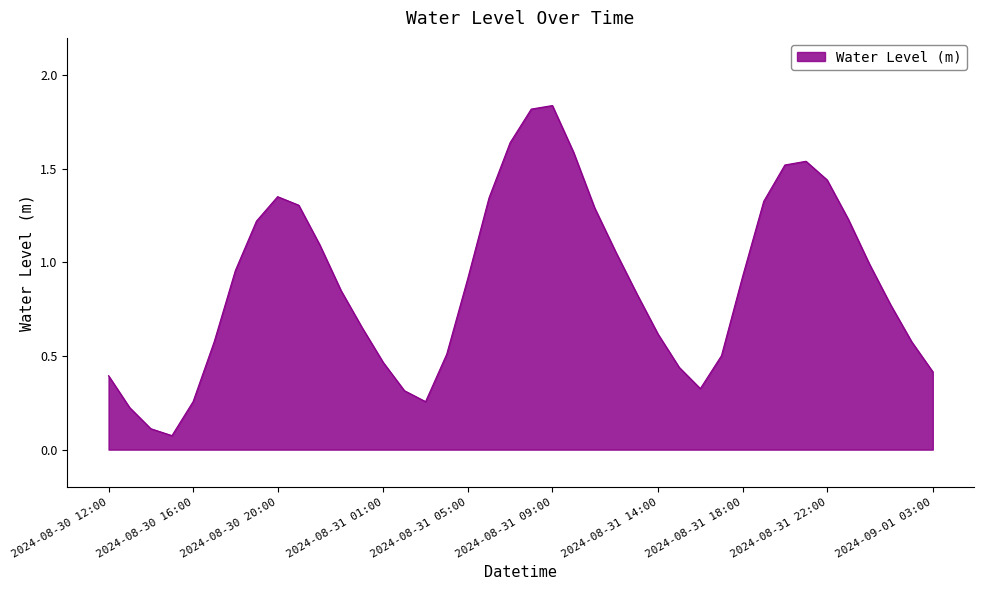

What is the average value?

0.9